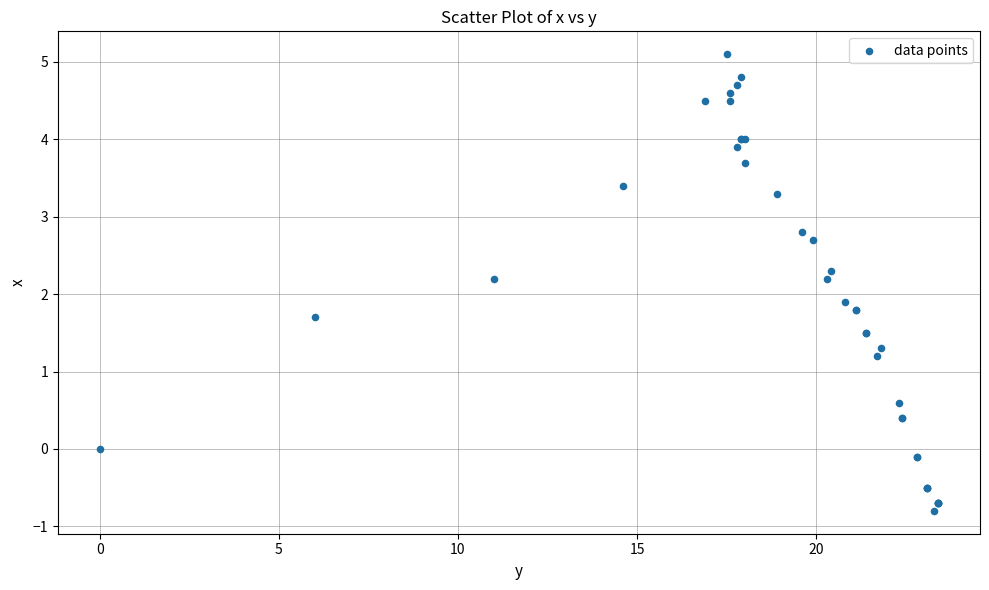

What Y value in the scatter plot is closest to 2?

1.9